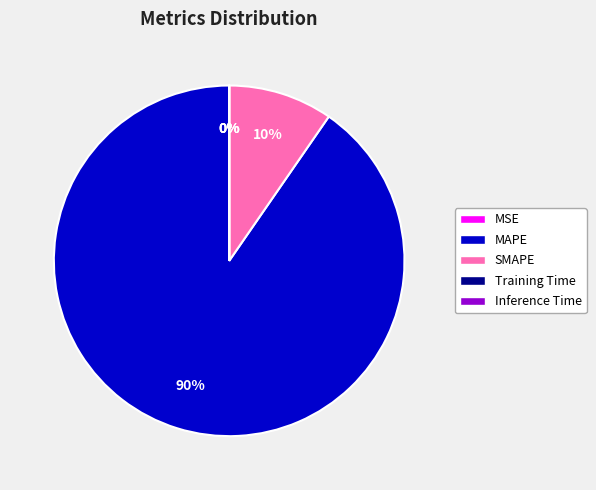

Which category has the biggest portion of the pie?

MAPE